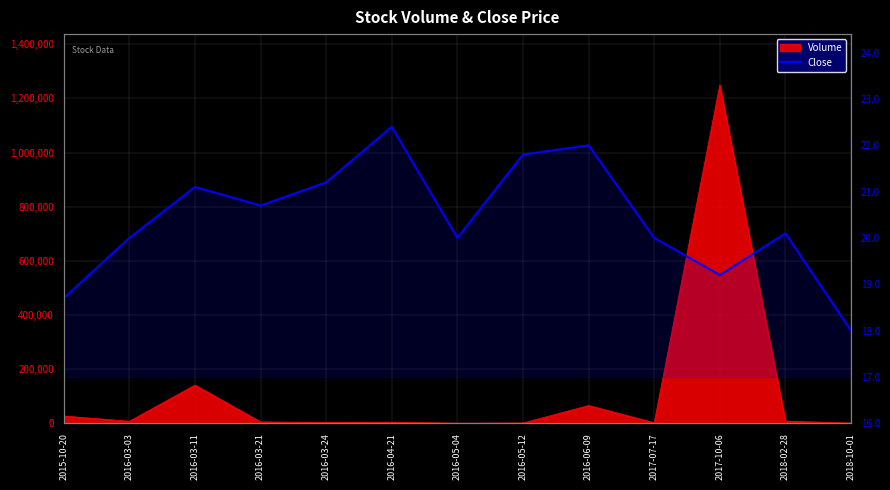

How many categories are shown in the chart?

13